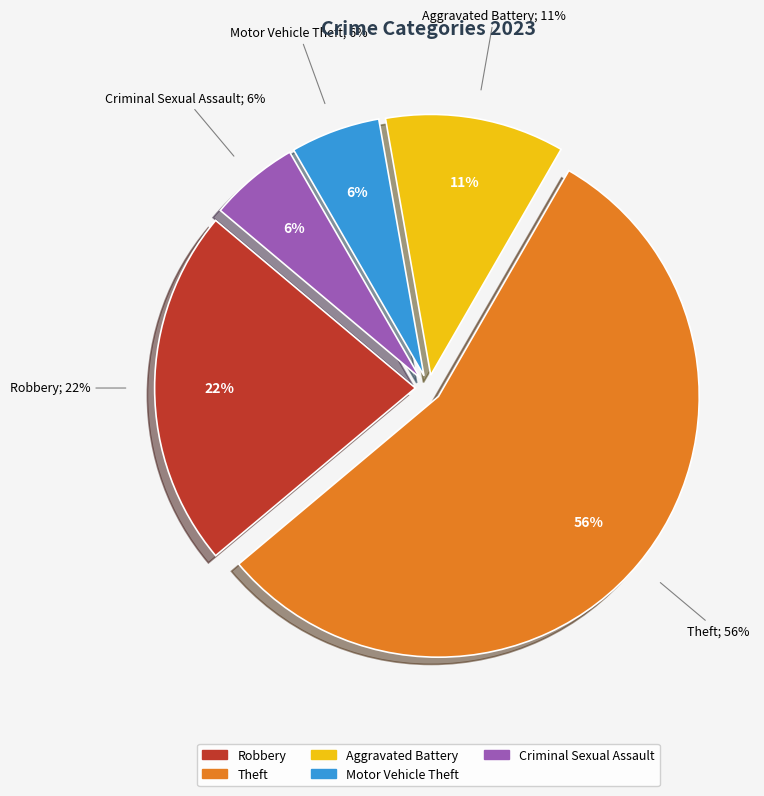

Is the sum of Criminal Sexual Assault and Aggravated Assault greater than half?

No